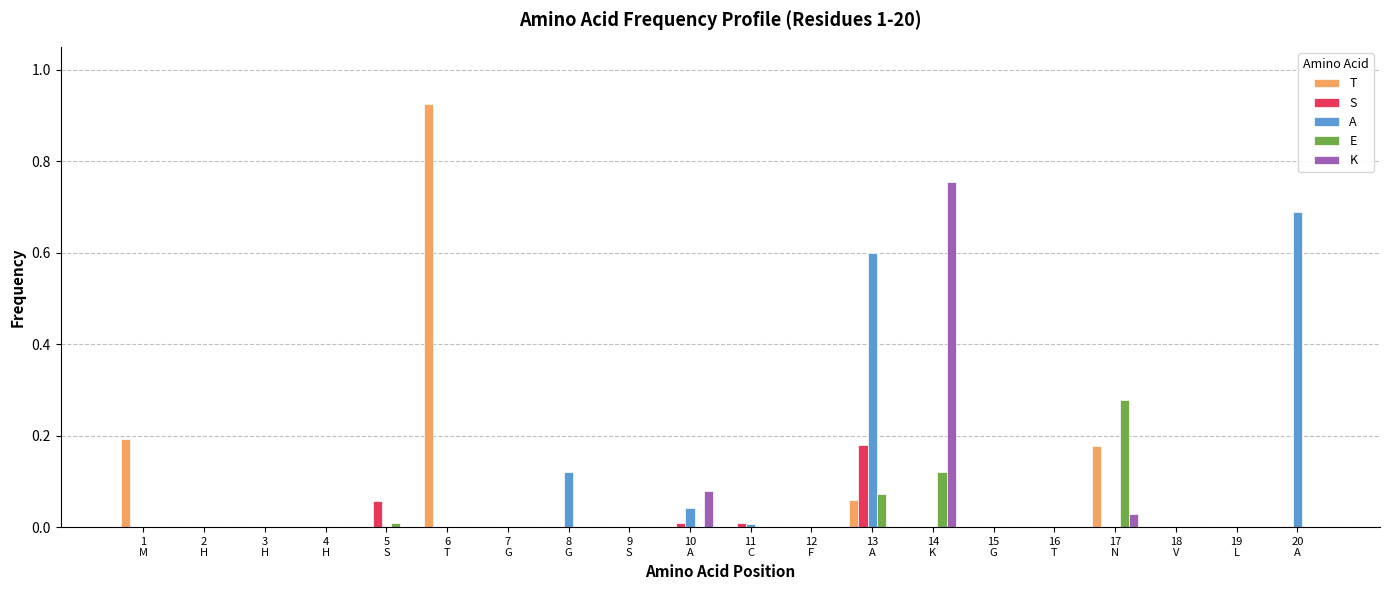

What is the highest value of the A series?

0.7